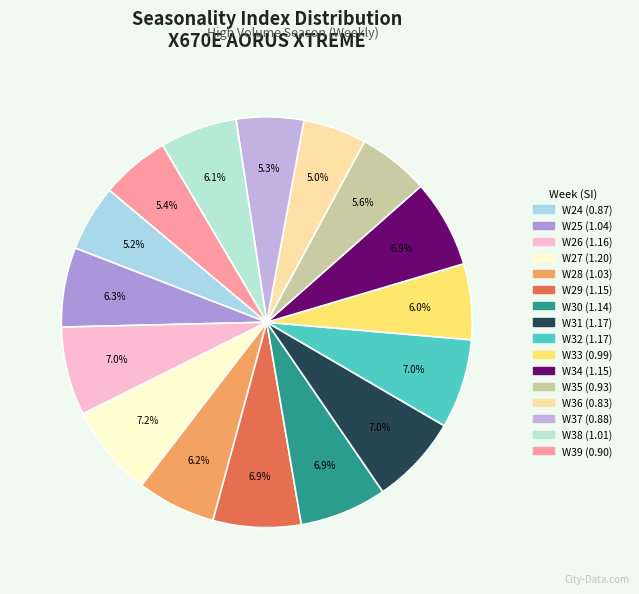

Count the number of slices in the pie.

16